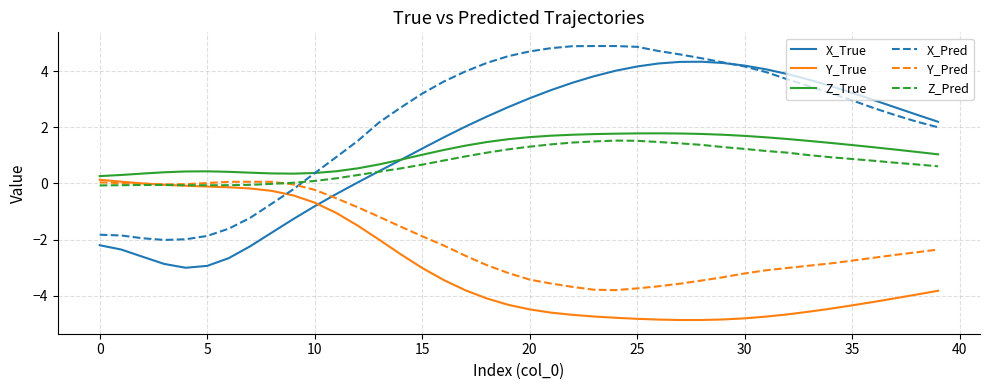

What is the sum of all Z_True values?

44.4